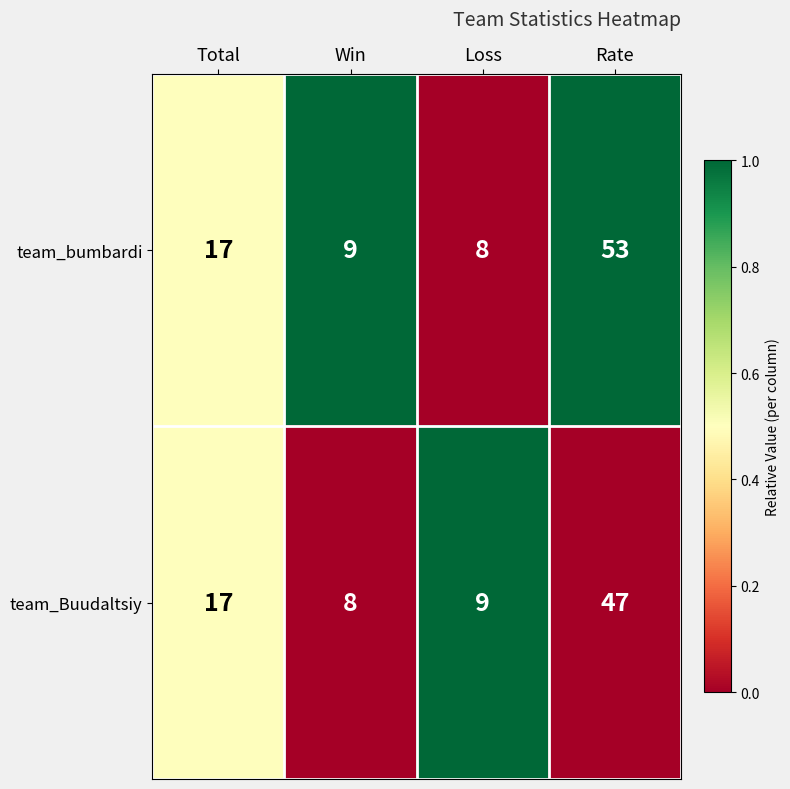

Which series has the widest spread of values?

team_bumbardi